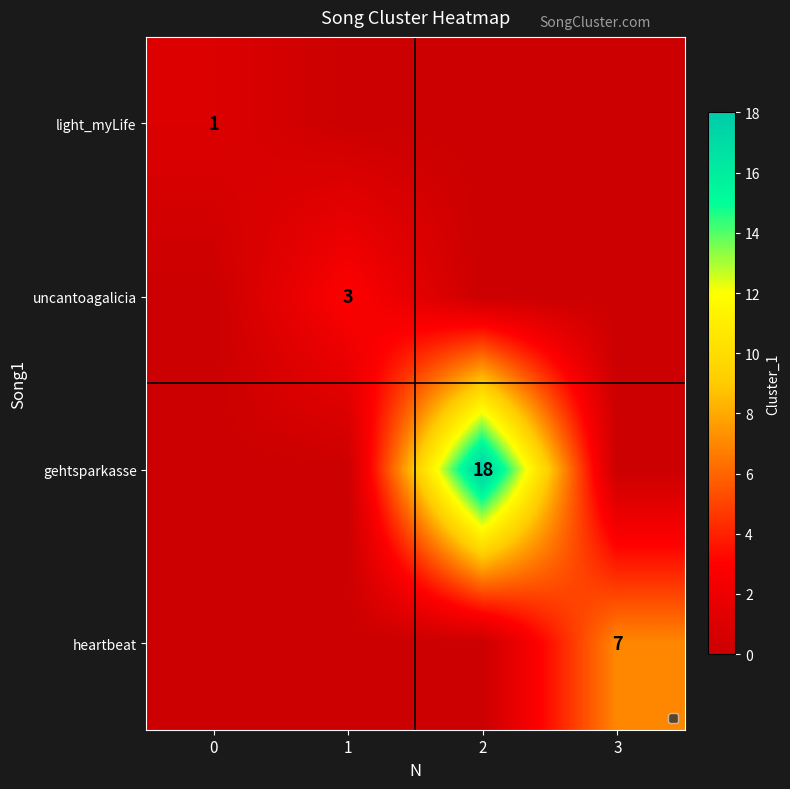

At which category does the chart reach its minimum across all series?

1